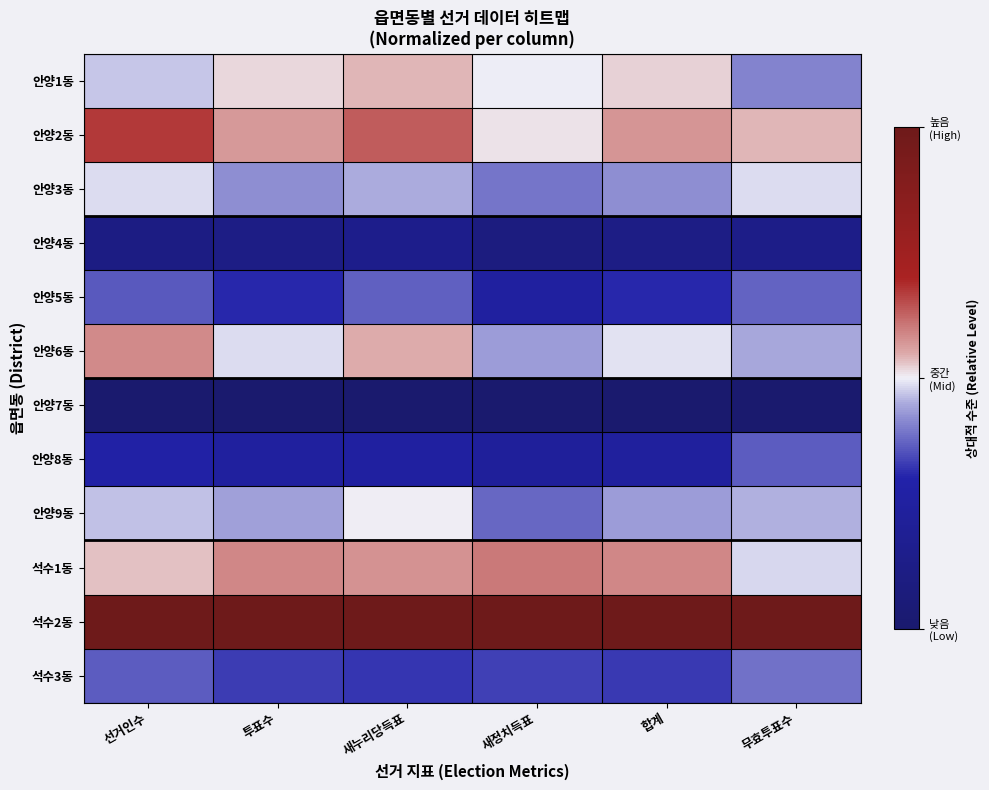

How many data points does each series have?

6